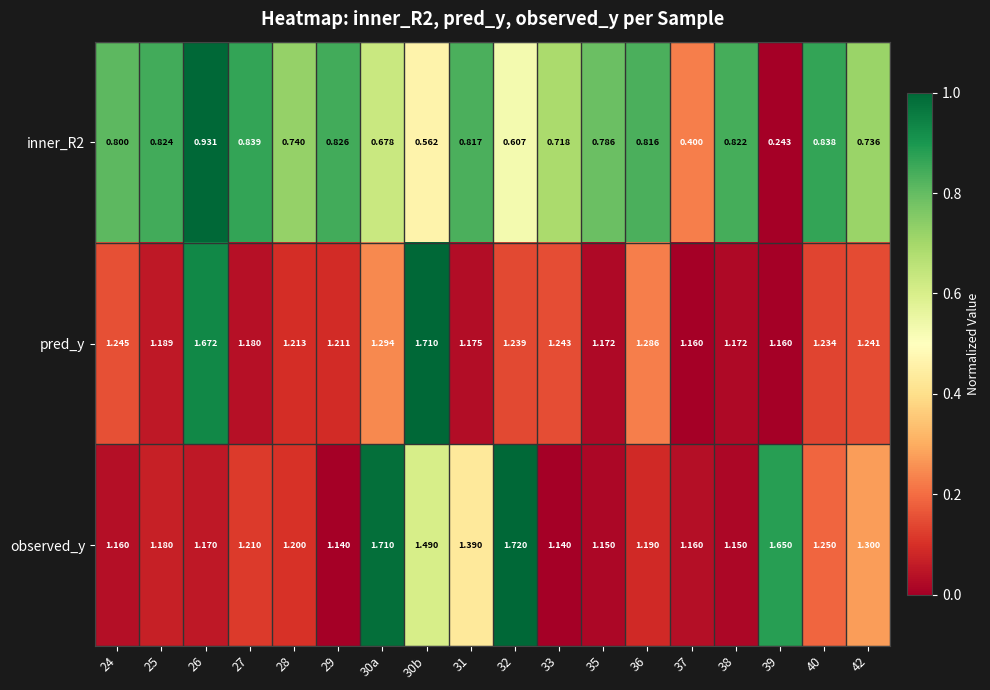

Is the value of observed_y at 25 greater than the value of pred_y at 42?

No